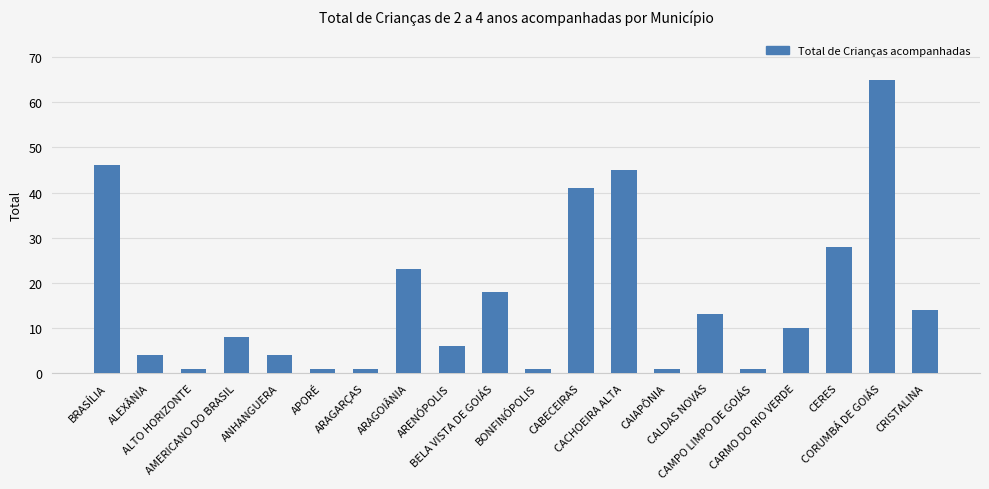

What is the average value?

17